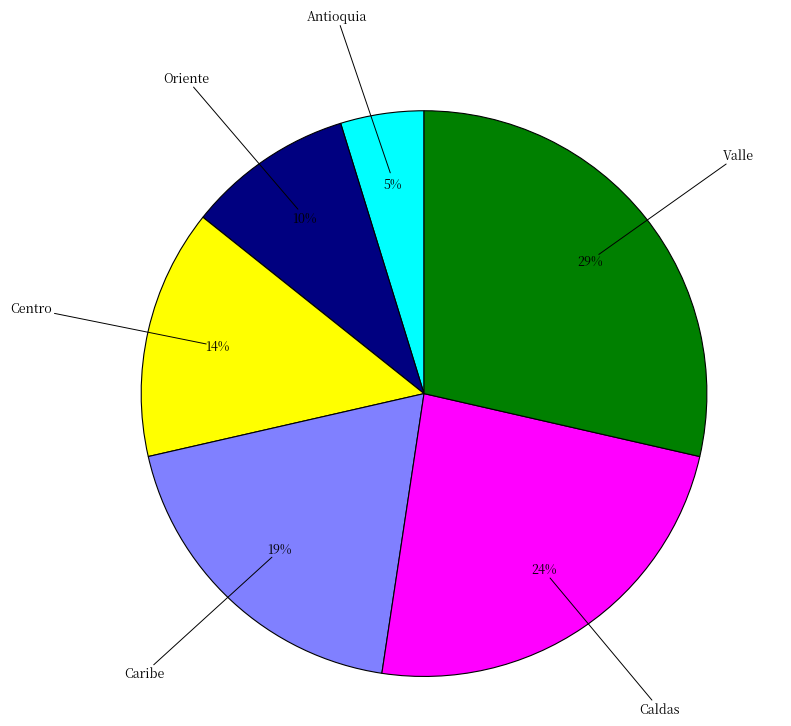

Which category has the biggest portion of the pie?

Valle